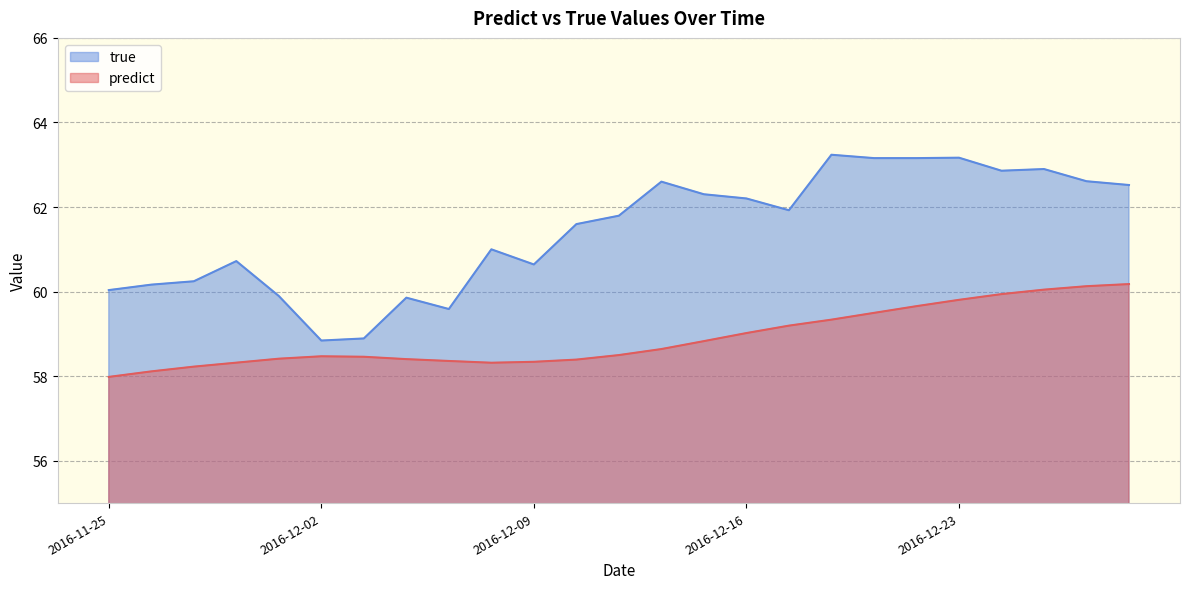

Which series changed the most between 2016-12-09 and 2016-12-13?

true